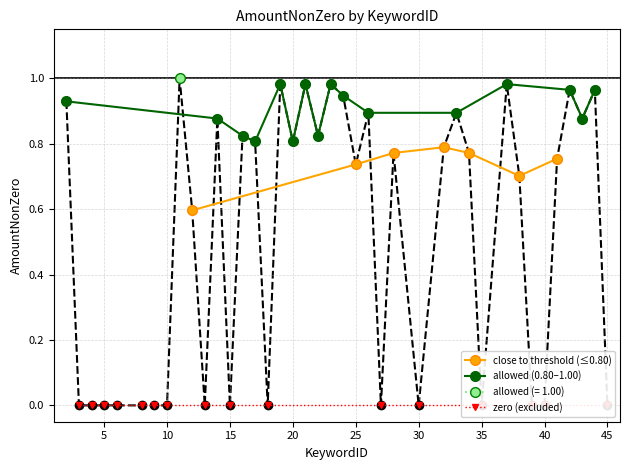

Read the value at 26.

0.9